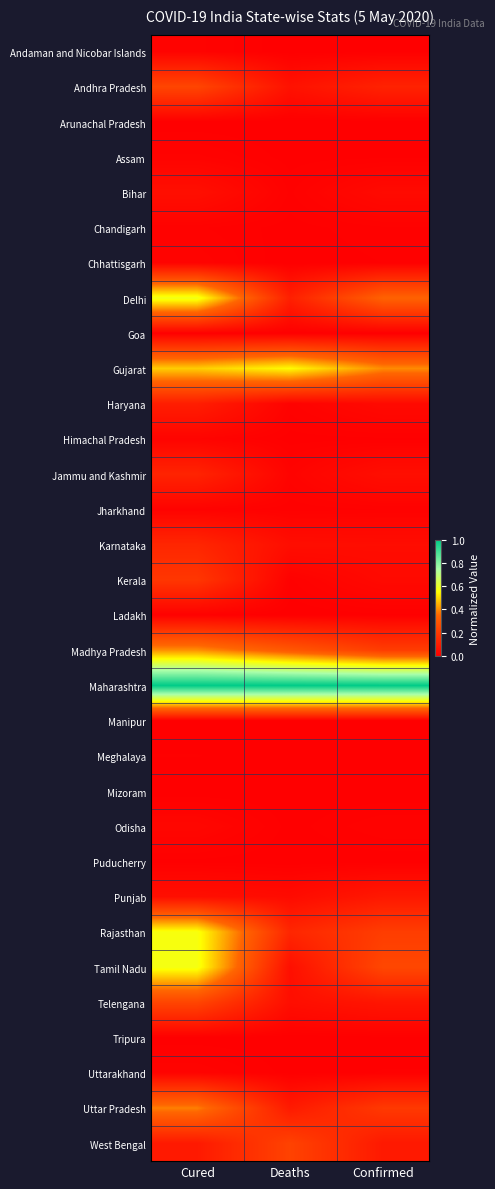

Which category has the highest value across all series?

Cured